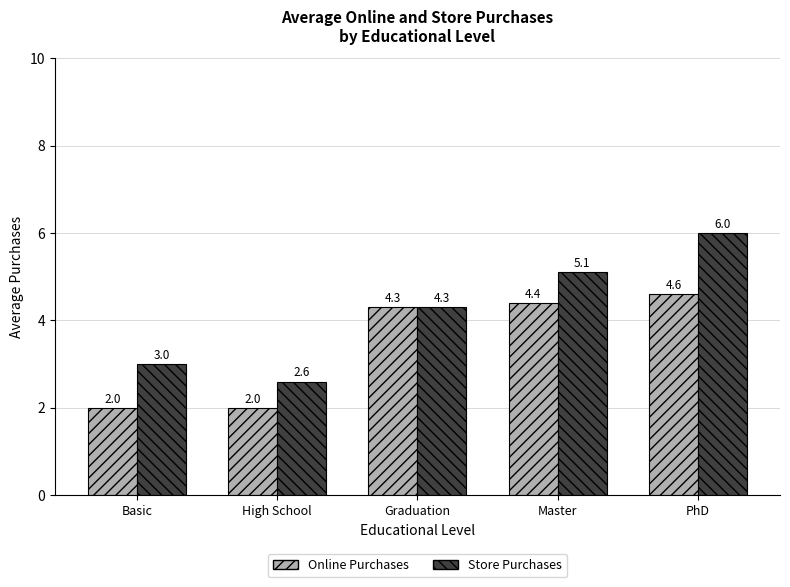

Which category has the highest value across all series?

PhD